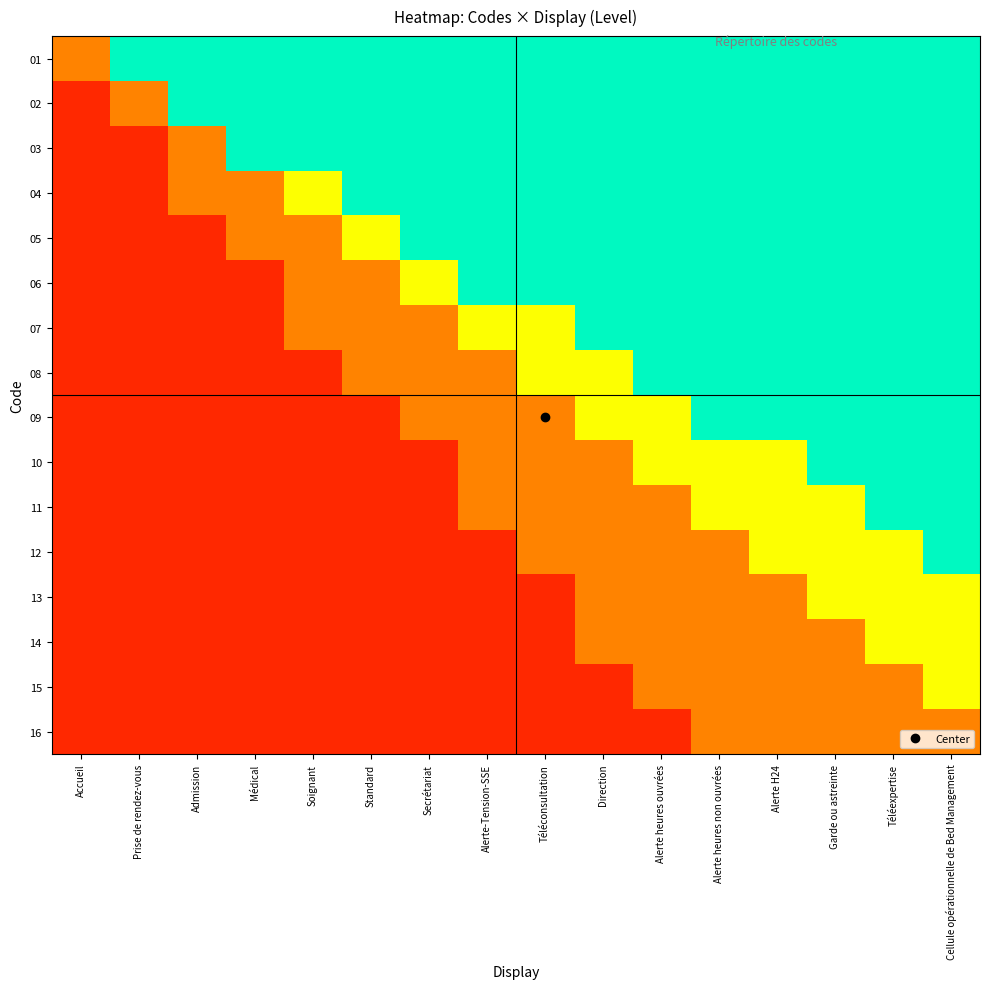

List the series in order of their peak value, lowest first.

16, 13, 14, 15, 01, 02, 03, 04, 05, 06, 07, 08, 09, 10, 11, 12